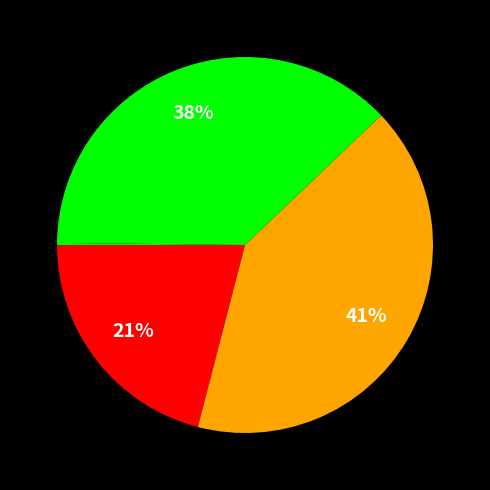

Which category has the biggest portion of the pie?

SMAPE